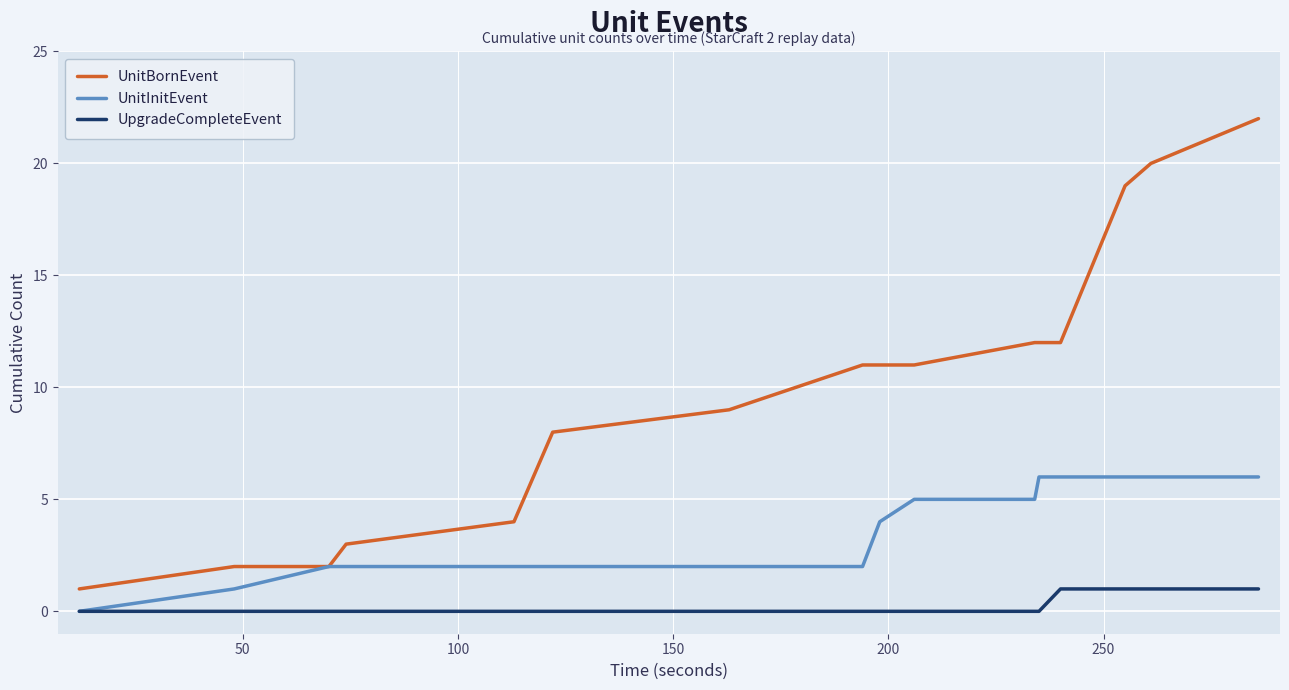

True or false: UnitBornEvent and UpgradeCompleteEvent intersect in this chart.

False